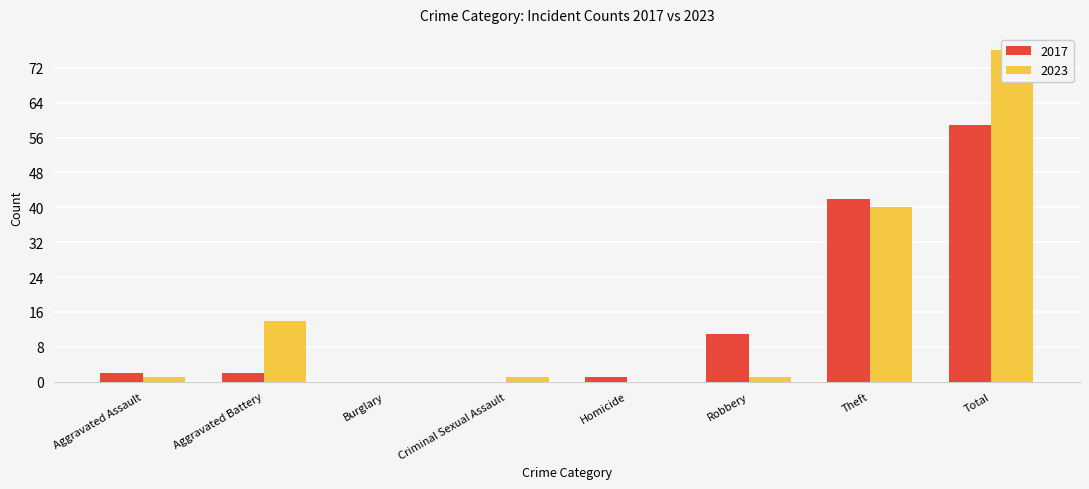

True or false: 2023 has a value of 1 at Aggravated Assault.

True